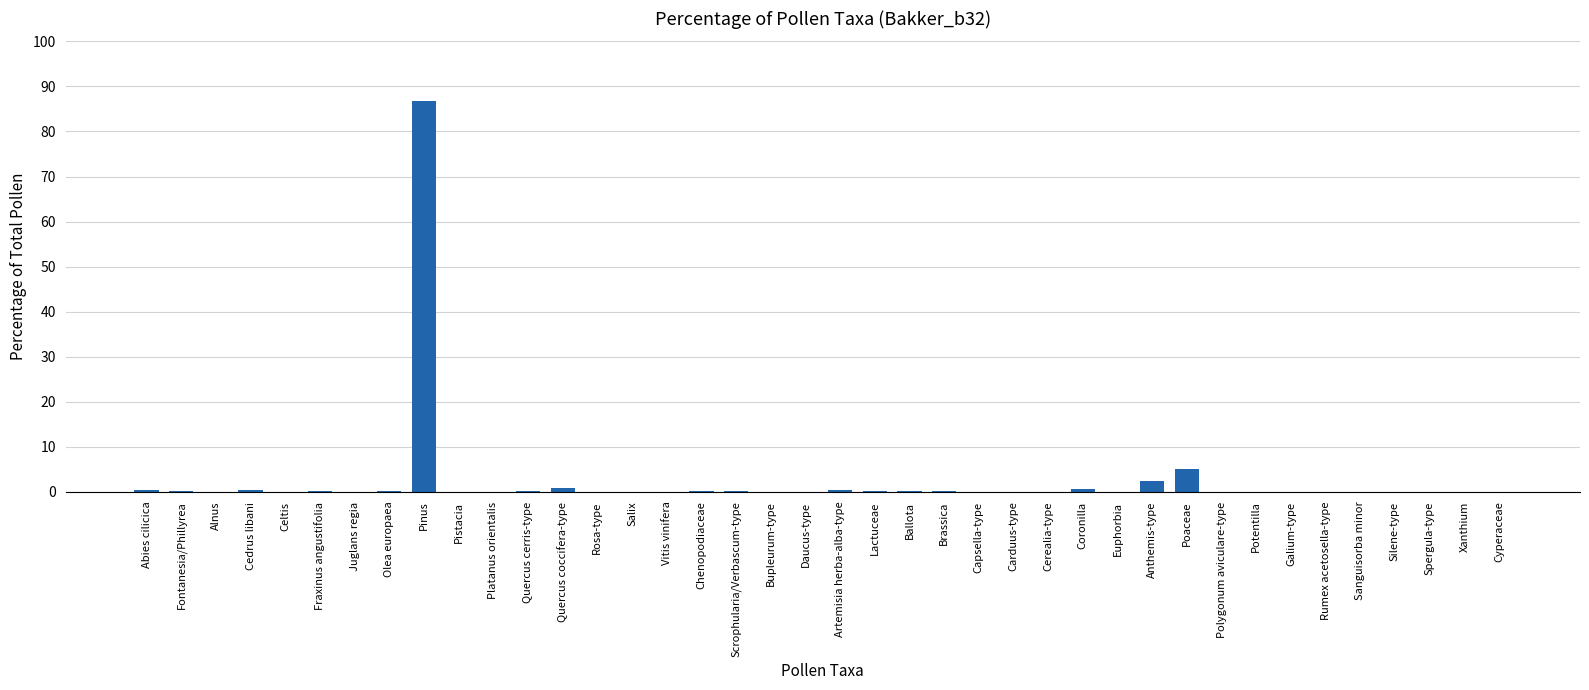

Where is the data nearest to the value 43?

Poaceae